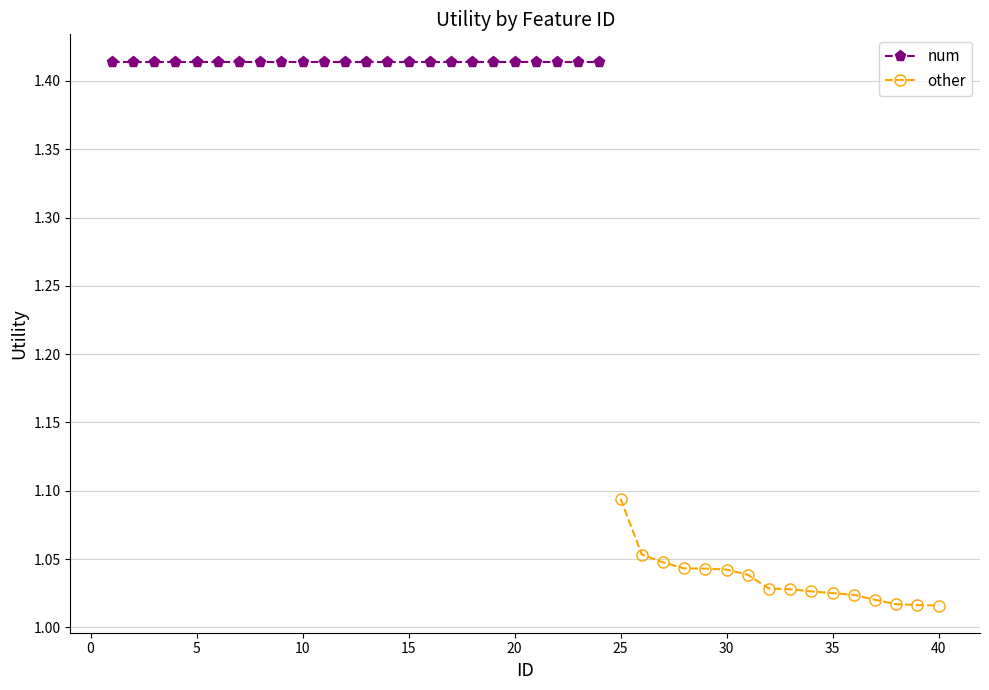

How many other values are between 1 and 2?

16